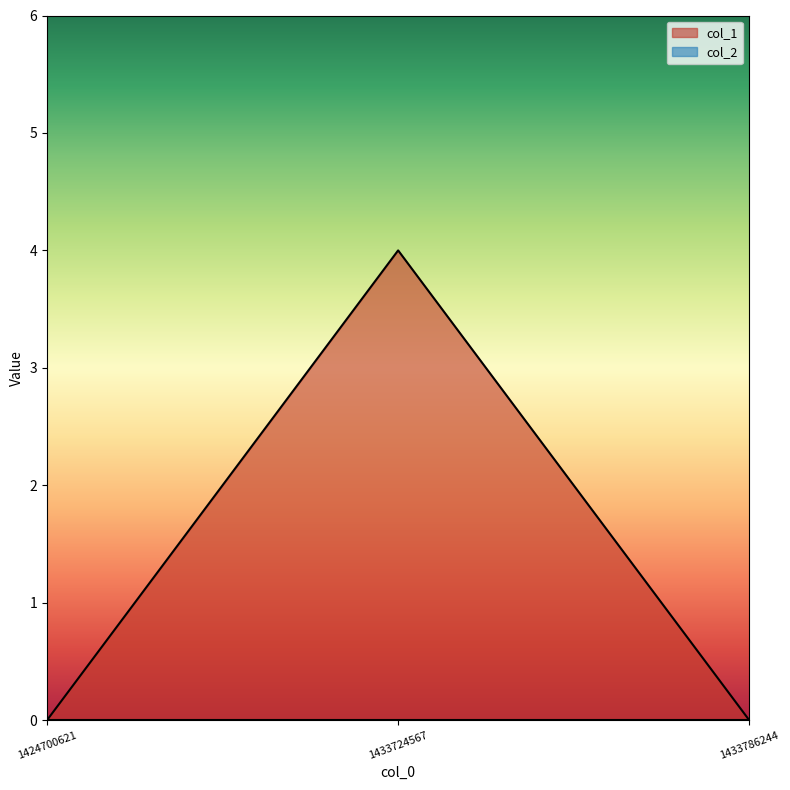

The value at 1424700621 is 1. True or false?

False